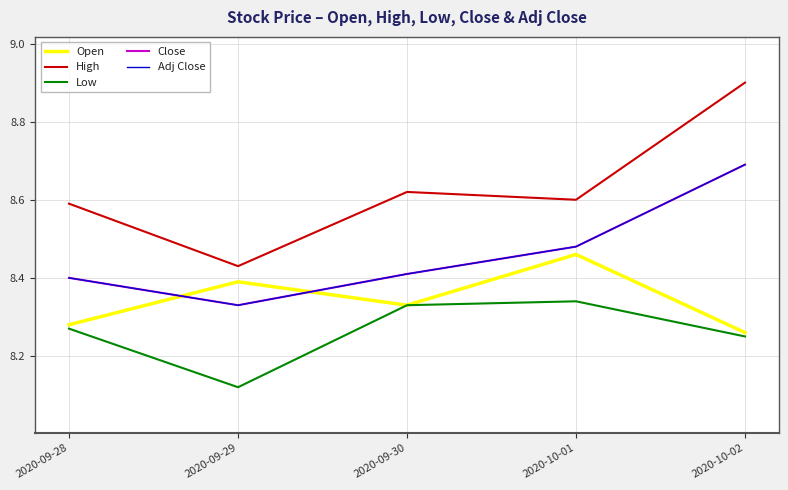

Count the Low values in the range 8 to 9.

5